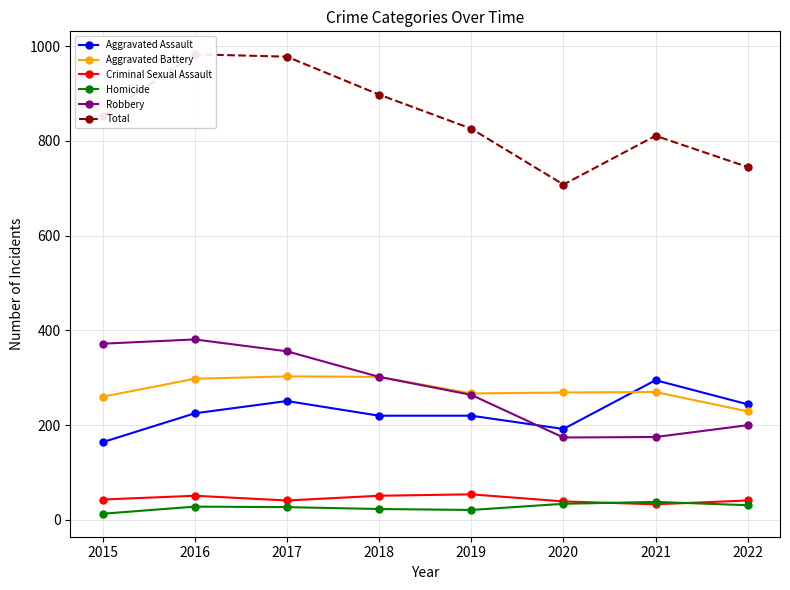

What is the spread (max minus min) of values at 2016?

955